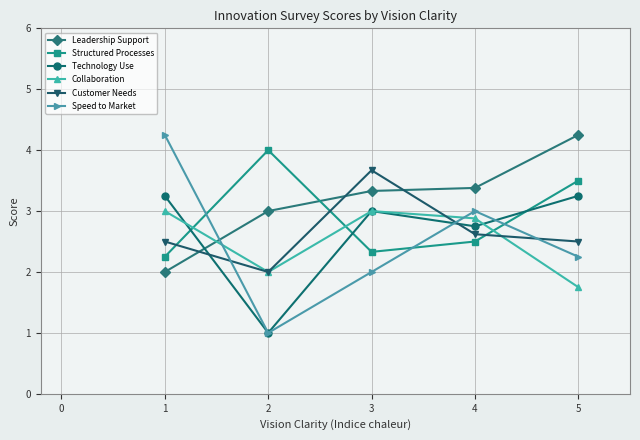

Count the number of categories in the chart.

5